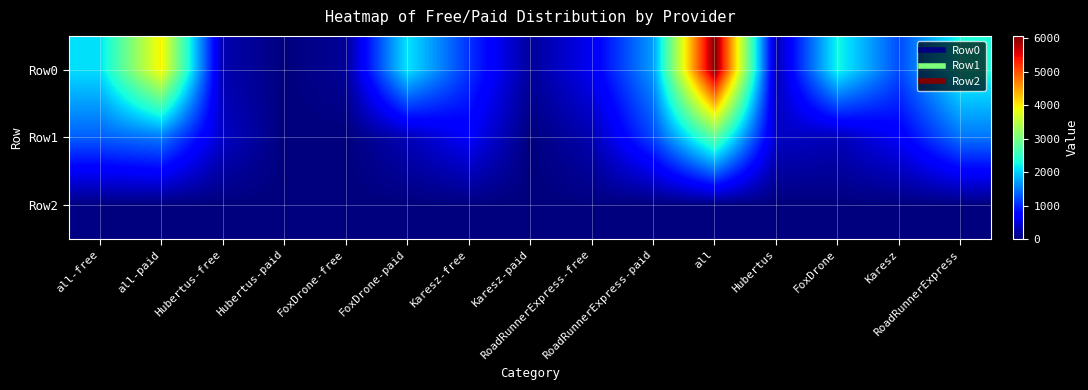

Reading left to right, transcribe all the data shown in this chart.

Row0: all-free=2094.6	all-paid=3982.5	Hubertus-free=265.1	Hubertus-paid=0.5	FoxDrone-free=137.8	FoxDrone-paid=2132.5	Karesz-free=1061.5	Karesz-paid=146.4	RoadRunnerExpress-free=630.3	RoadRunnerExpress-paid=1703.1	all=6077.2	Hubertus=265.6	FoxDrone=2270.3	Karesz=1207.8	RoadRunnerExpress=2333.4
Row1: all-free=1334.0	all-paid=1495.6	Hubertus-free=377.4	Hubertus-paid=0.0	FoxDrone-free=0.0	FoxDrone-paid=306.2	Karesz-free=677.9	Karesz-paid=0.0	RoadRunnerExpress-free=278.7	RoadRunnerExpress-paid=1189.4	all=2829.6	Hubertus=377.4	FoxDrone=306.2	Karesz=677.9	RoadRunnerExpress=1468.1
Row2: all-free=25.2	all-paid=0.0	Hubertus-free=0.0	Hubertus-paid=0.0	FoxDrone-free=0.0	FoxDrone-paid=0.0	Karesz-free=8.8	Karesz-paid=0.0	RoadRunnerExpress-free=16.5	RoadRunnerExpress-paid=0.0	all=25.2	Hubertus=0.0	FoxDrone=0.0	Karesz=8.8	RoadRunnerExpress=16.5